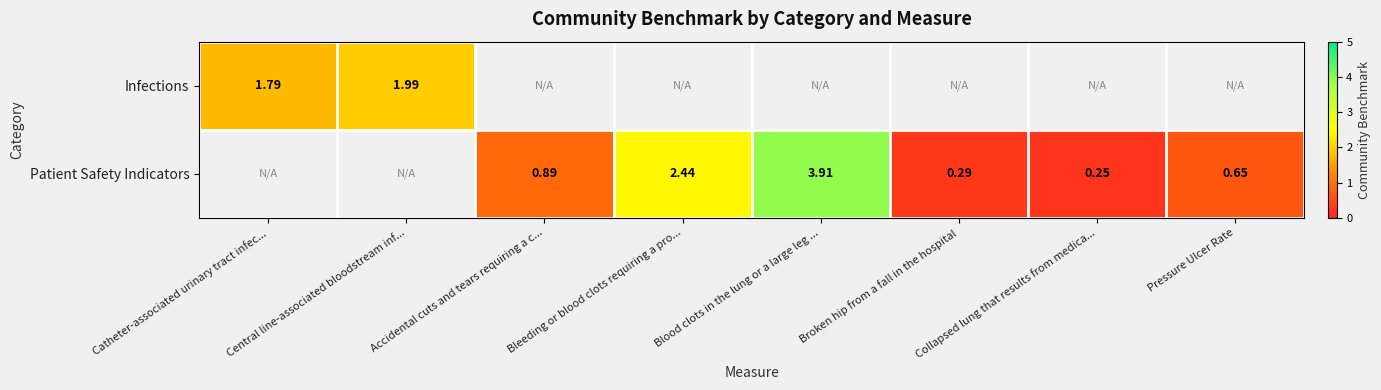

Is the value of Infections at Bleeding or blood clots requiring a pro... greater than the value of Patient Safety Indicators at Accidental cuts and tears requiring a c...?

No